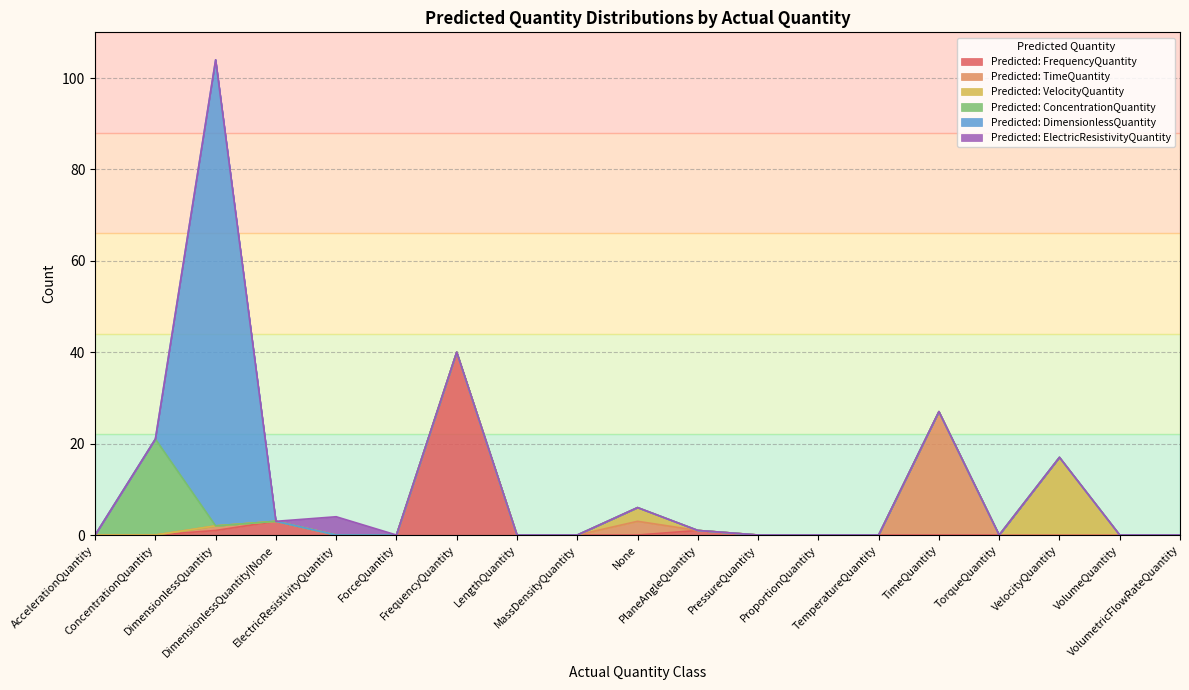

Reading right to left, transcribe all the data shown in this chart.

Predicted: FrequencyQuantity: 0	0	0	0	0	0	0	0	1	0	0	0	40	0	0	3	1	0	0
Predicted: TimeQuantity: 0	0	0	0	27	0	0	0	0	3	0	0	0	0	0	0	1	0	0
Predicted: VelocityQuantity: 0	0	17	0	0	0	0	0	0	3	0	0	0	0	0	0	0	0	0
Predicted: ConcentrationQuantity: 0	0	0	0	0	0	0	0	0	0	0	0	0	0	0	0	0	21	0
Predicted: DimensionlessQuantity: 0	0	0	0	0	0	0	0	0	0	0	0	0	0	0	0	102	0	0
Predicted: ElectricResistivityQuantity: 0	0	0	0	0	0	0	0	0	0	0	0	0	0	4	0	0	0	0